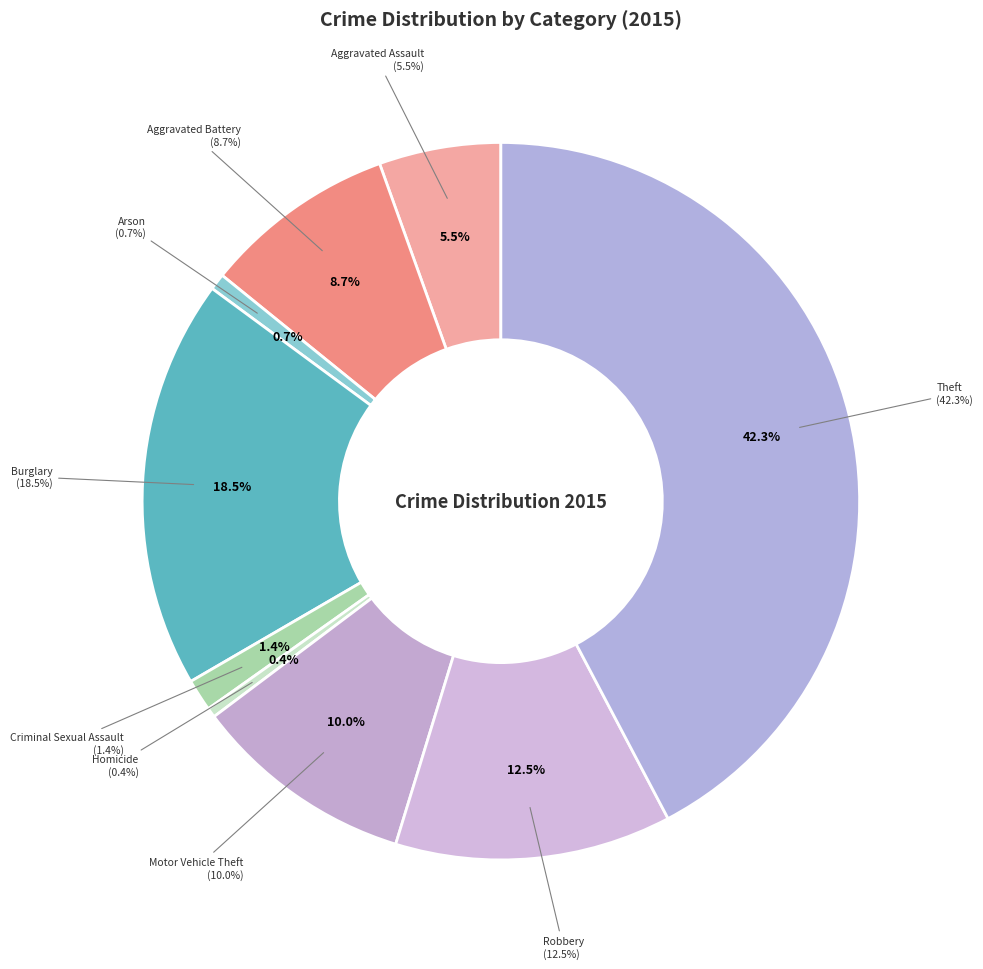

How many segments does this pie chart have?

9